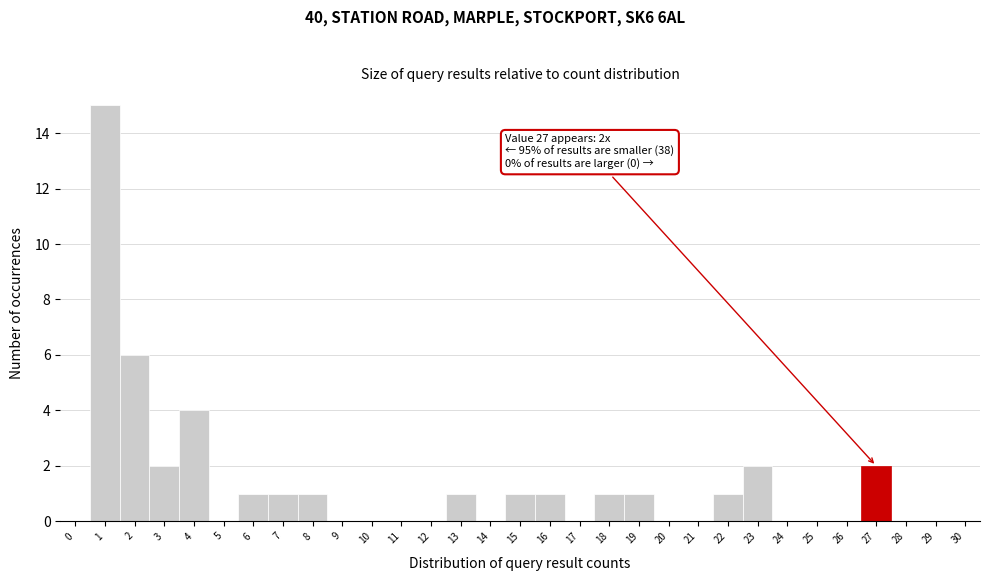

What is the maximum value shown in the chart?

15